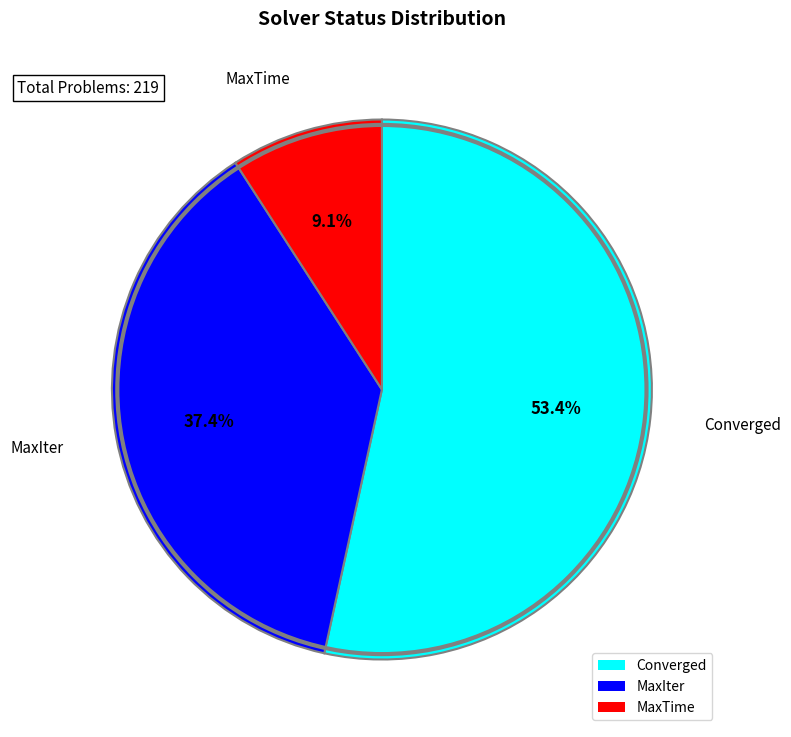

Which category has the biggest portion of the pie?

Converged